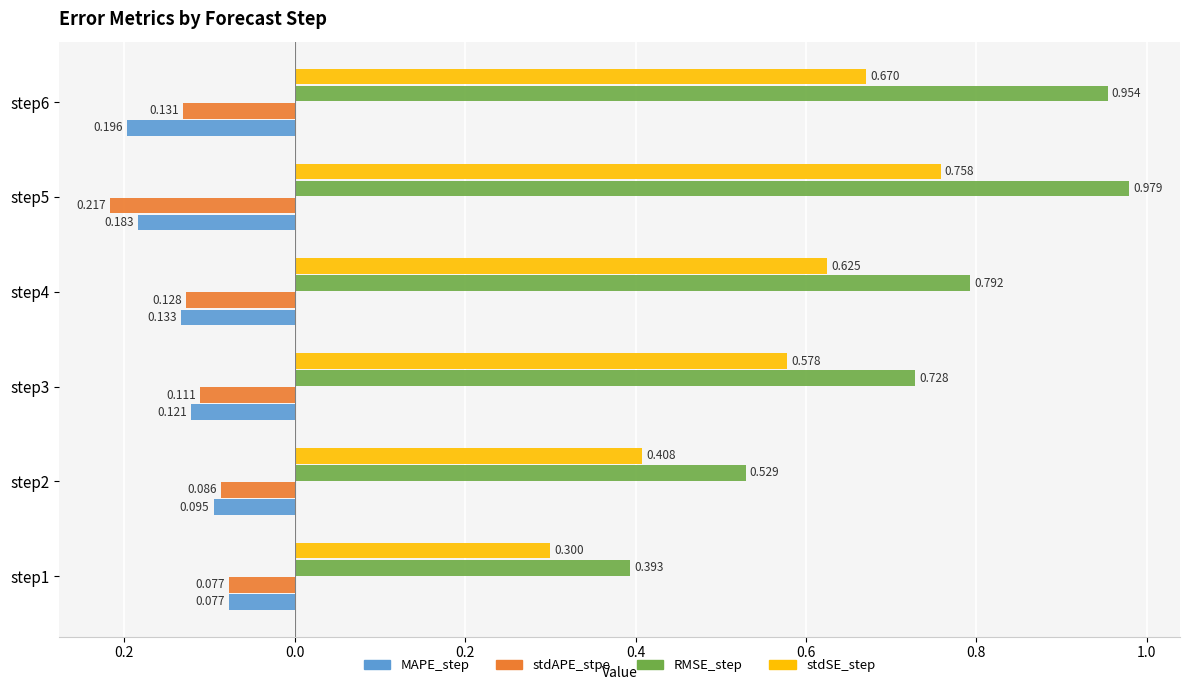

What is the lowest value of the RMSE_step series?

0.4